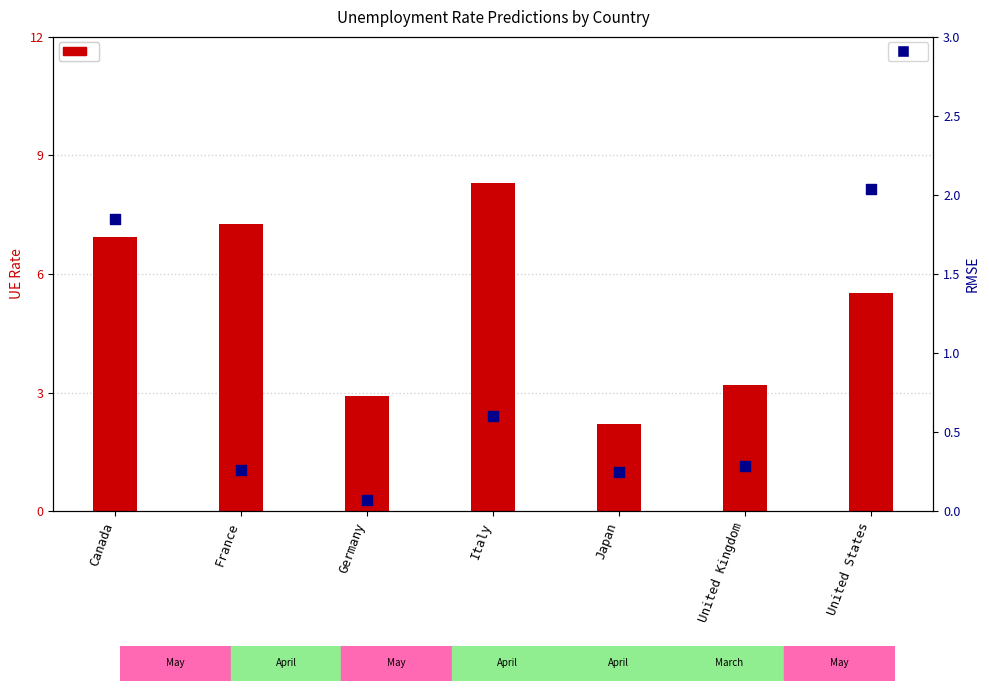

At which category is the sum across all series the highest?

Italy